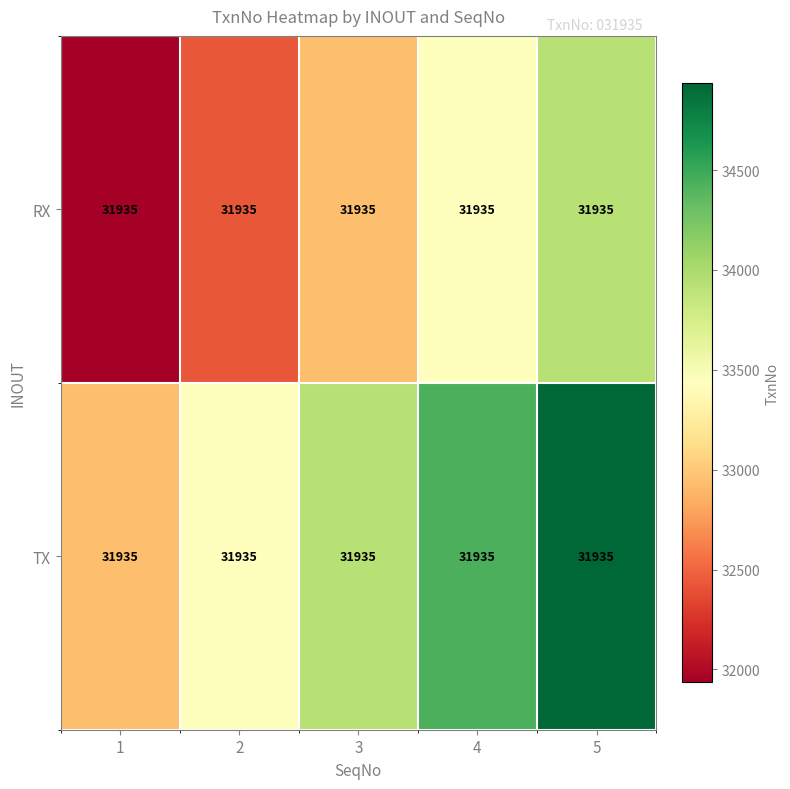

How many values in the RX series exceed 32935?

2